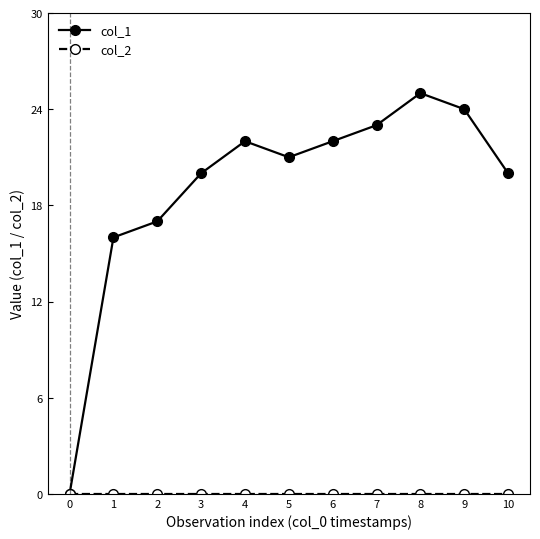

Read the col_1 value at 4, to the nearest 10.

20